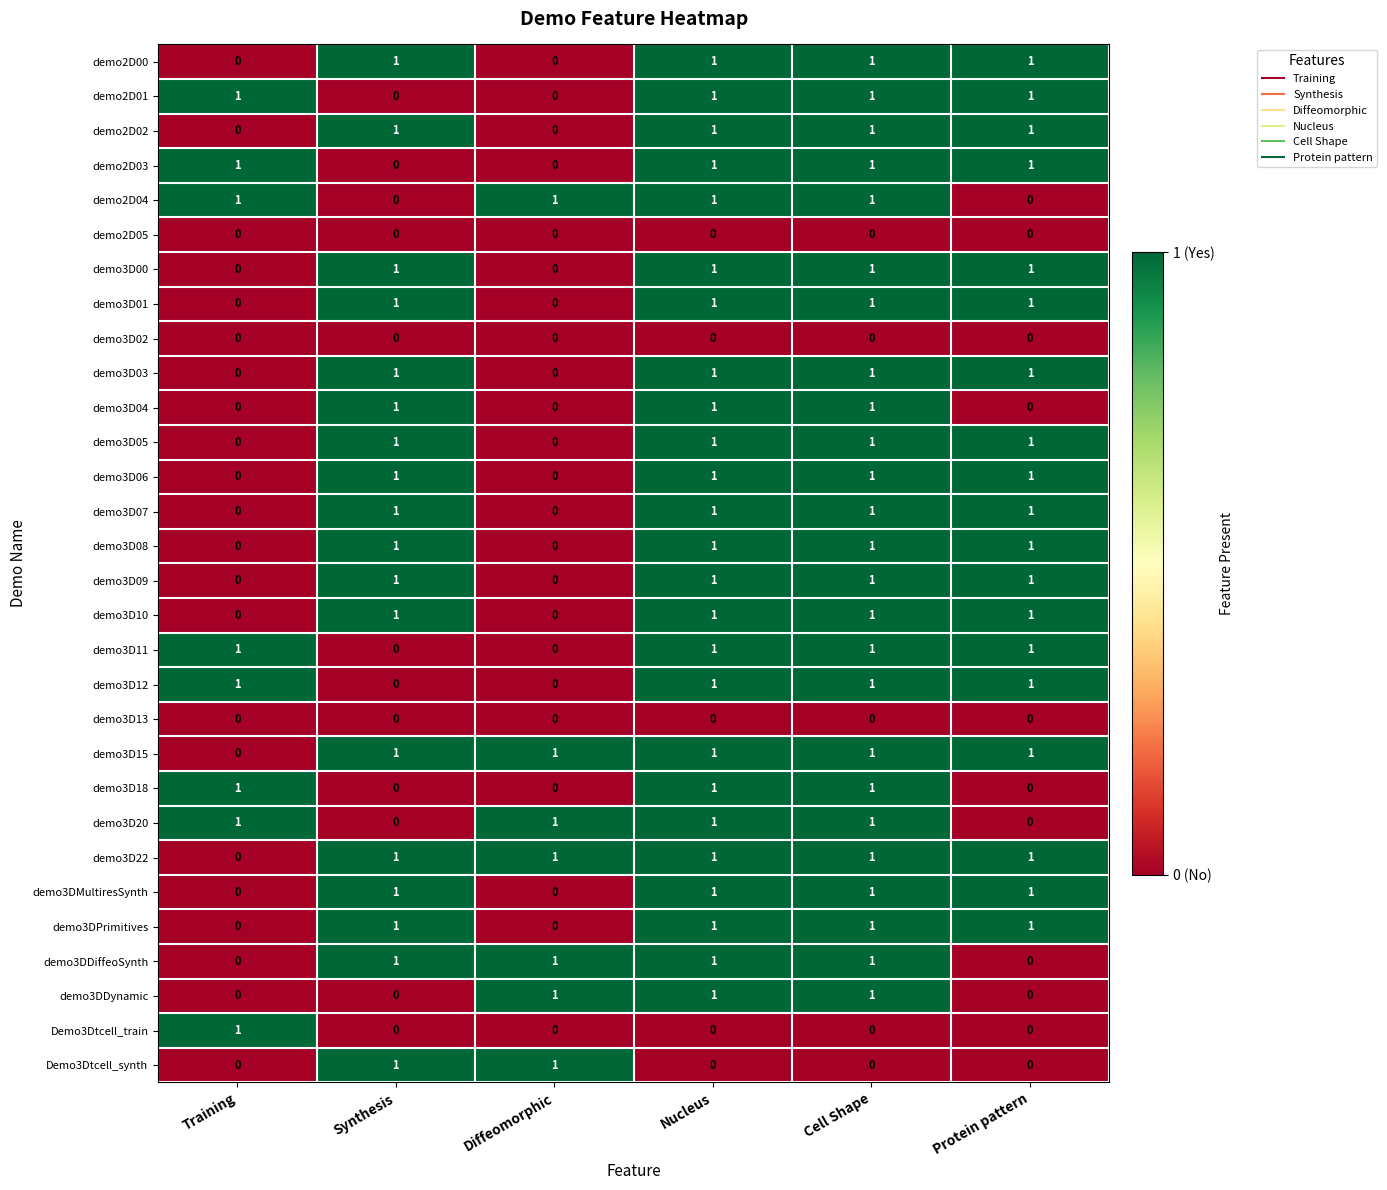

The value of demo3D00 at Cell Shape is 1. True or false?

True